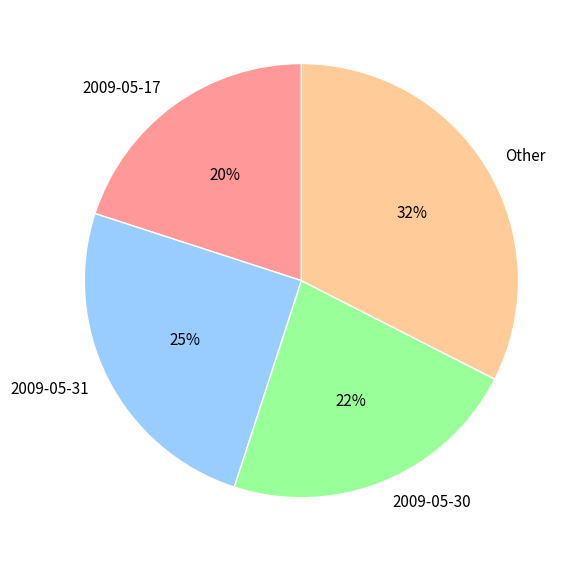

What percentage is the 2009-05-31 slice, to the nearest percent?

25%